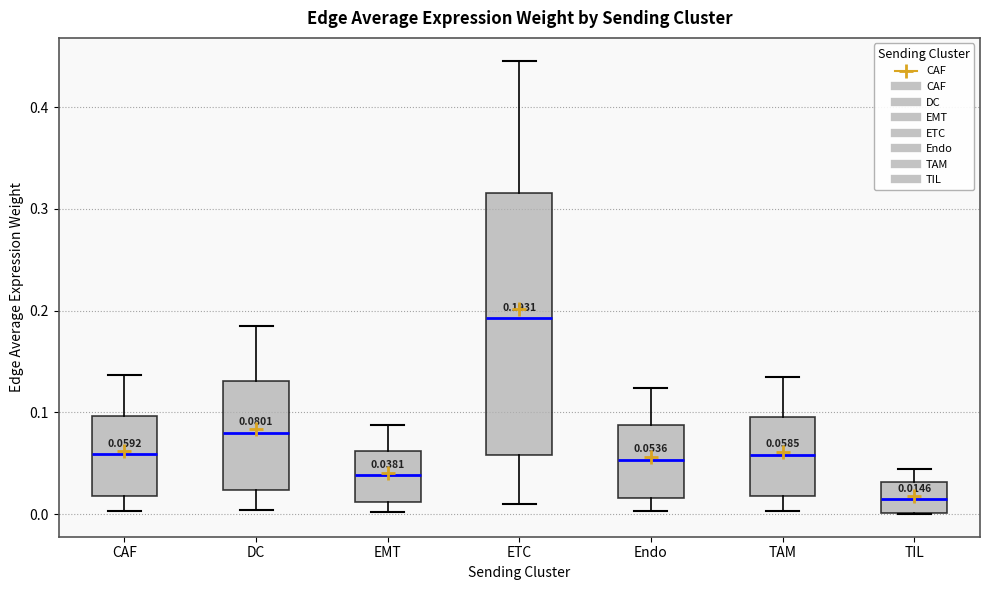

Which box is the tallest, from its lower edge to its upper edge?

ETC